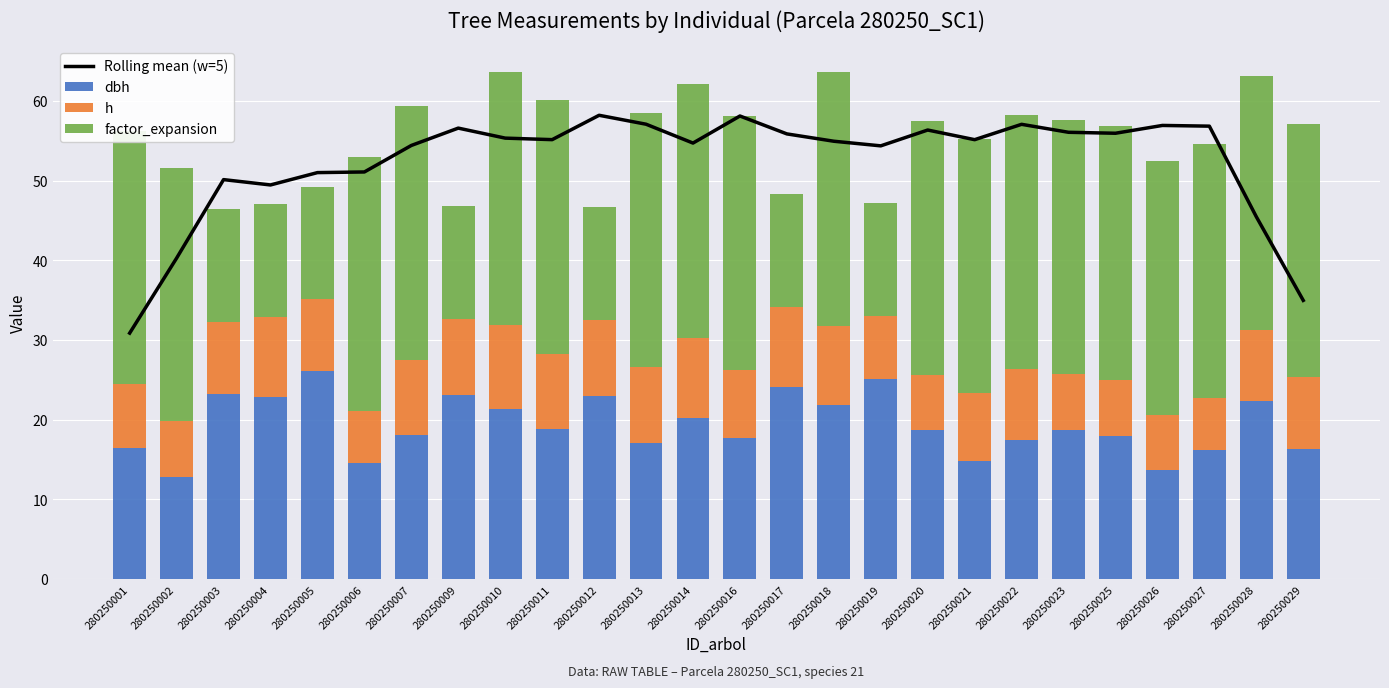

How many data points in Rolling mean (w=5) are less than 55?

12